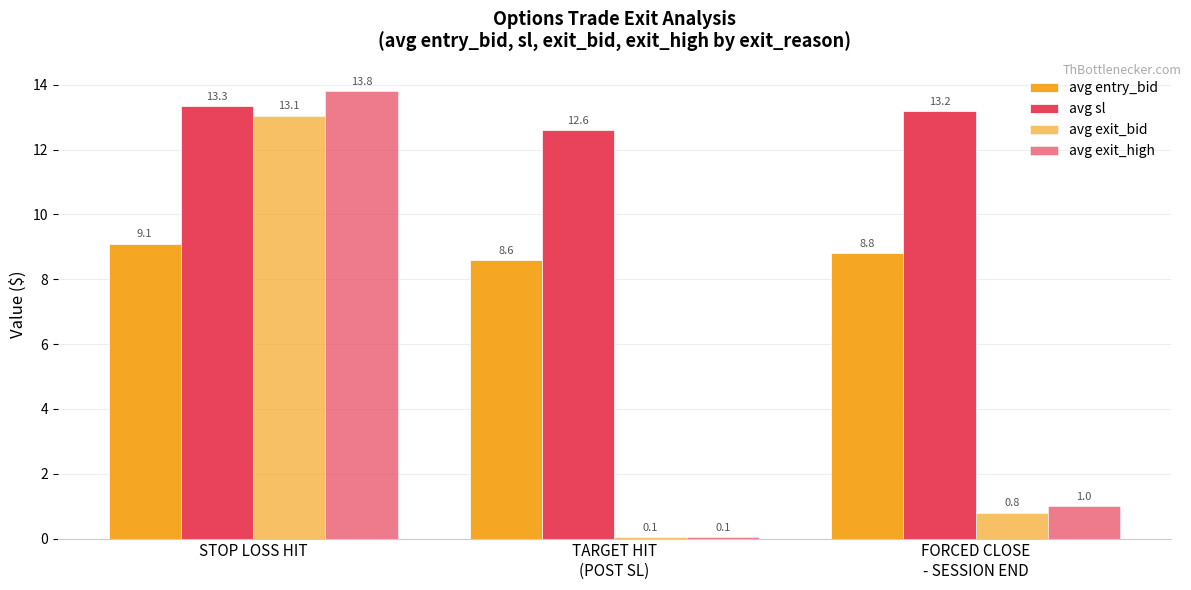

Which series has the largest range (max minus min)?

avg exit_high